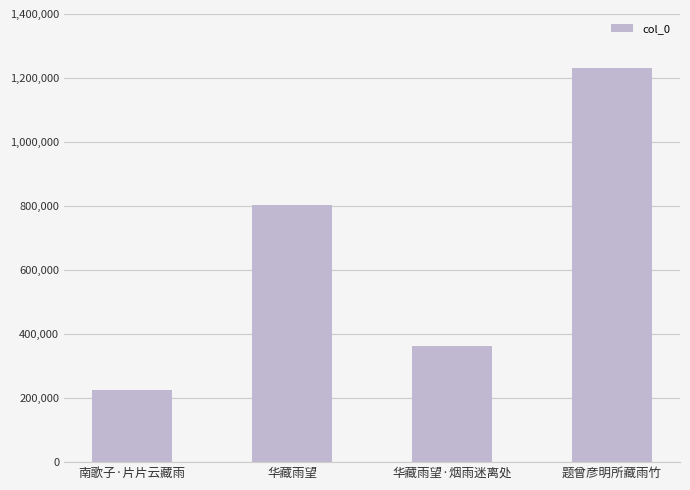

What is the approximate value at 华藏雨望·烟雨迷离处, to the nearest 50?

362950